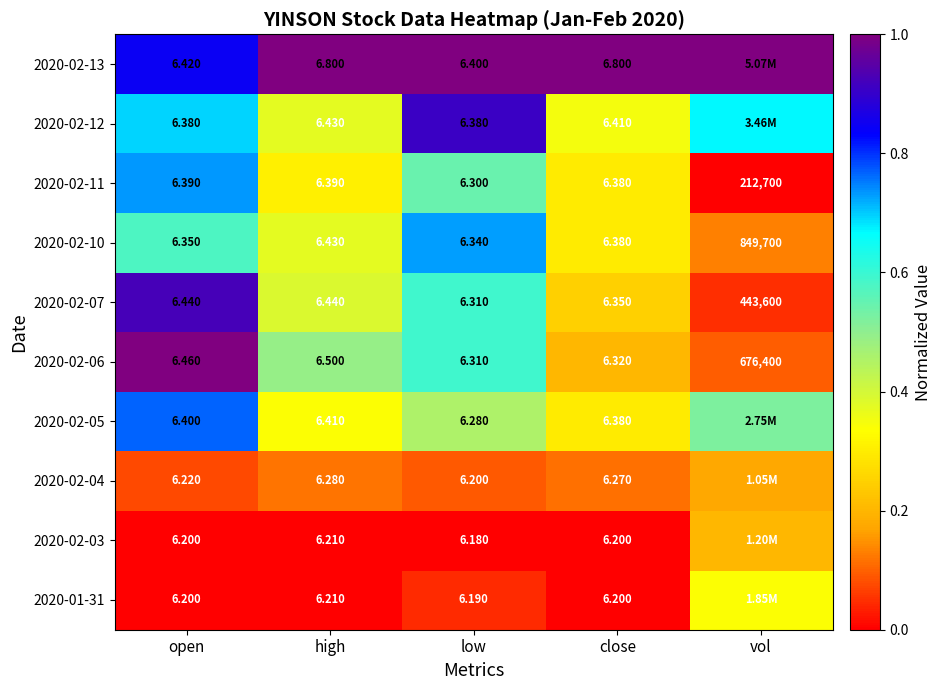

At which label does 2020-02-06 reach its peak?

vol